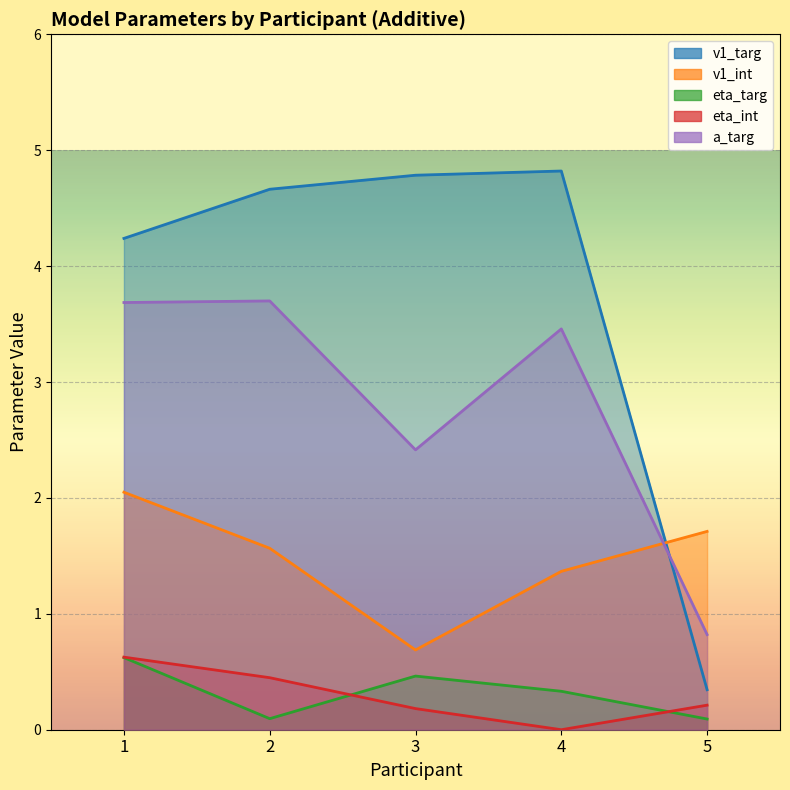

True or false: a_targ has a value of 1.1 at 2.

False